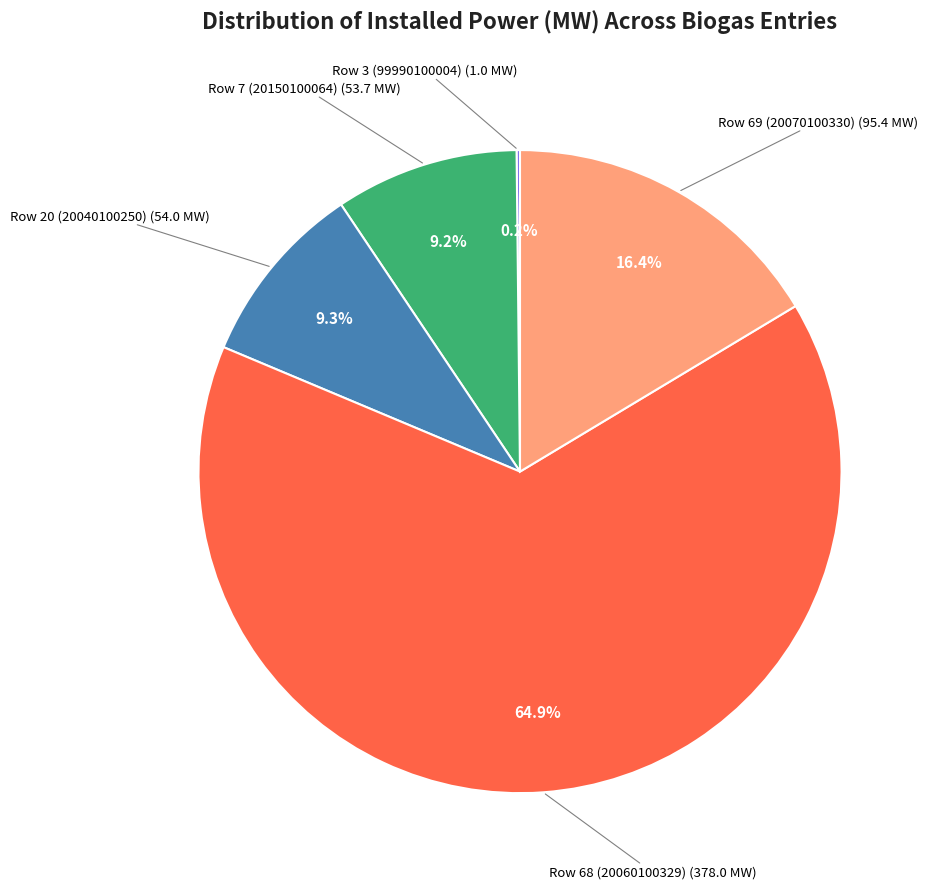

Does any single category account for the majority?

Yes